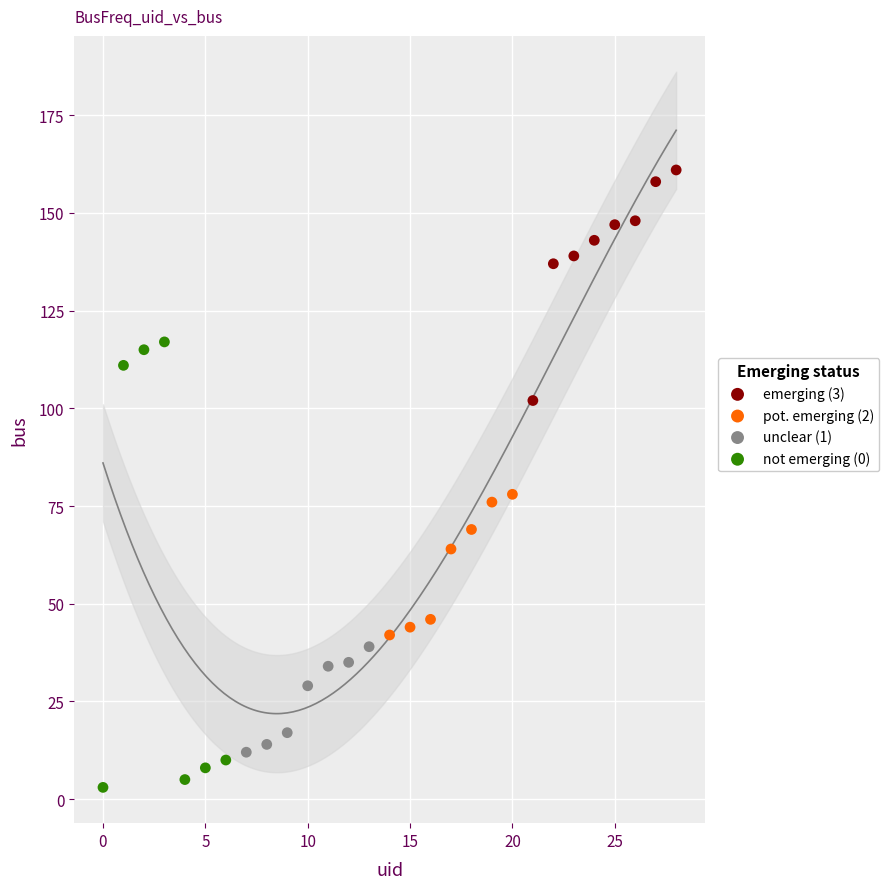

Which series reaches the maximum Y coordinate?

emerging (3)